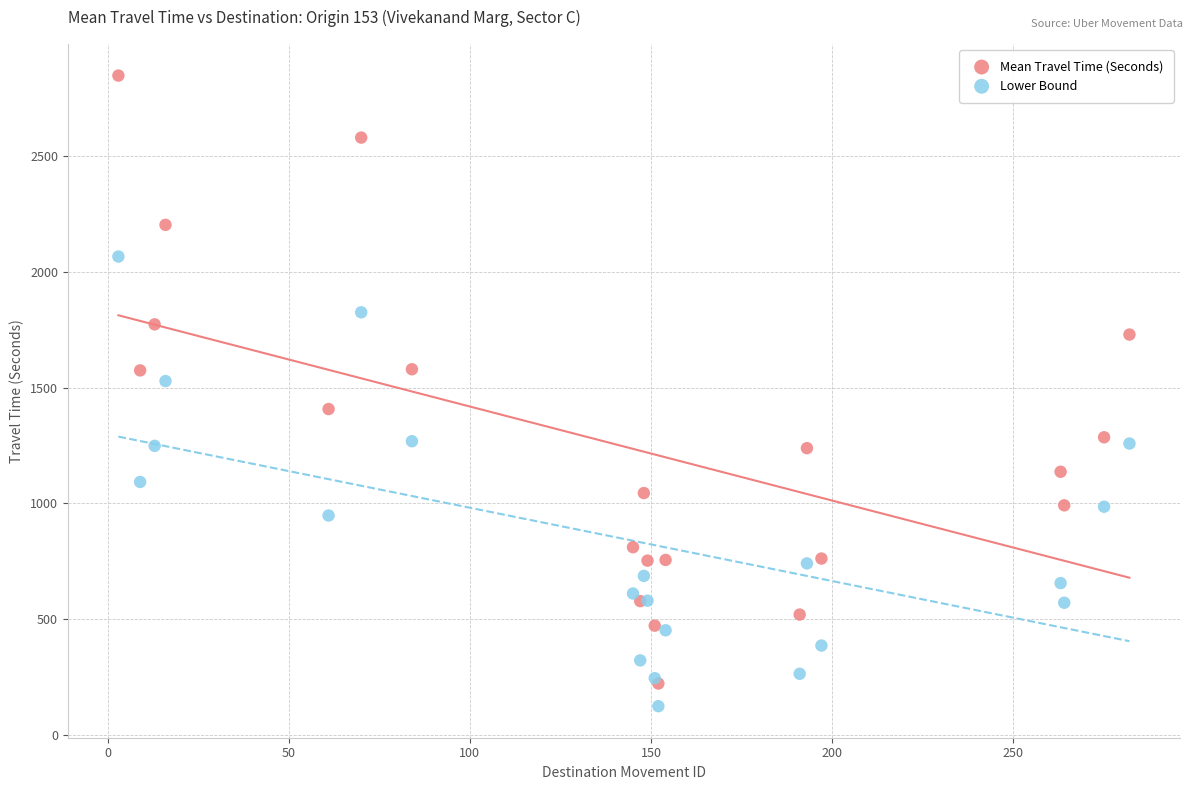

Across all series, what Y value is closest to 1485?

1528